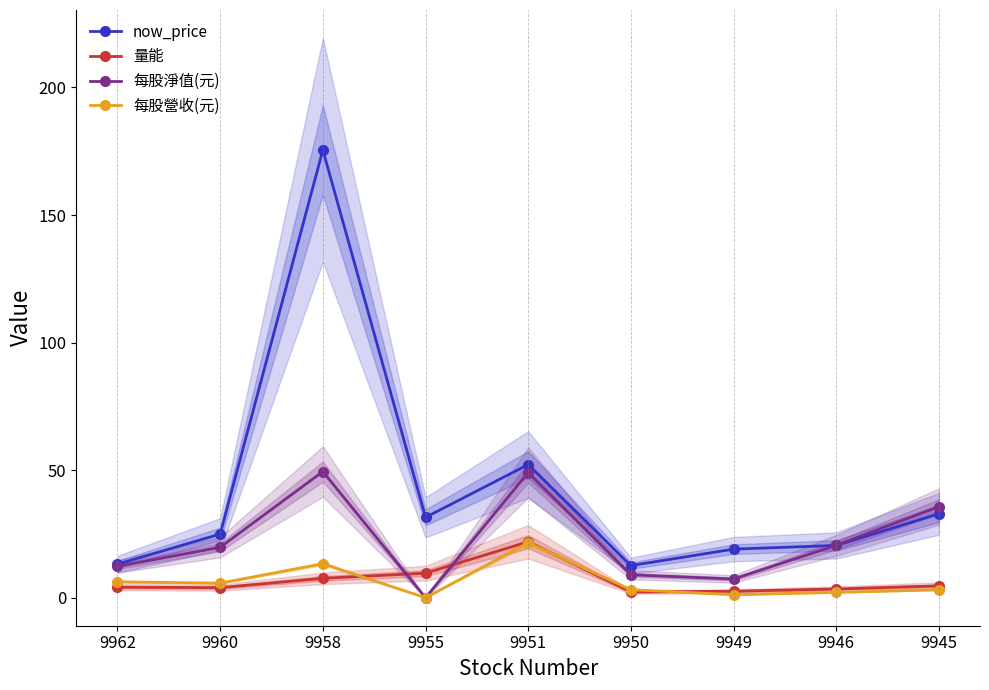

How many lines are shown in the chart?

4